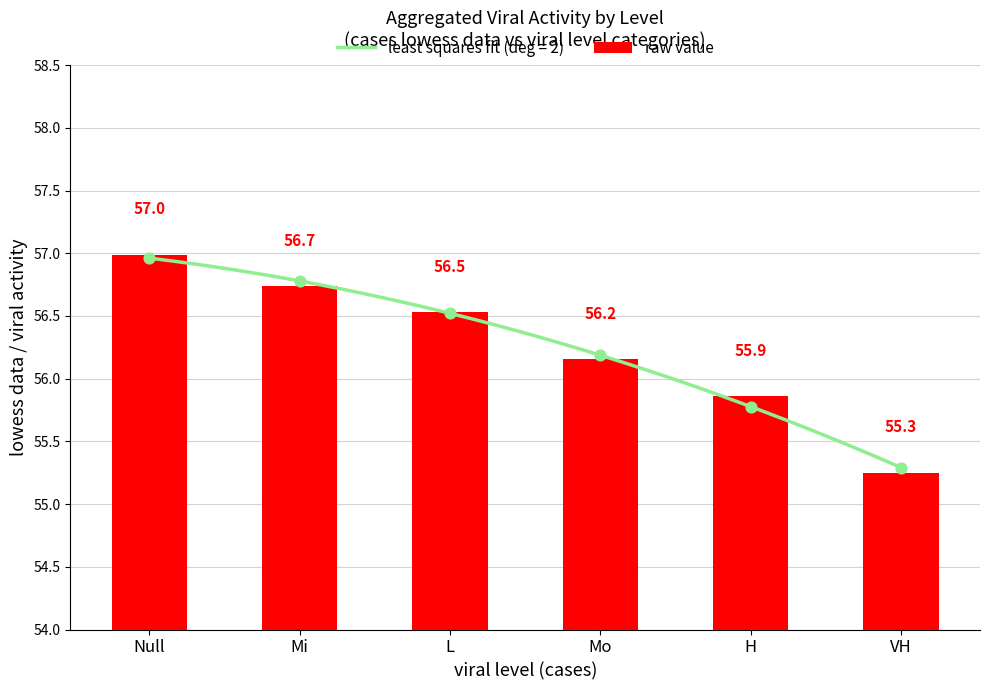

Approximately how many times larger is the value at Mo compared to H?

1.0